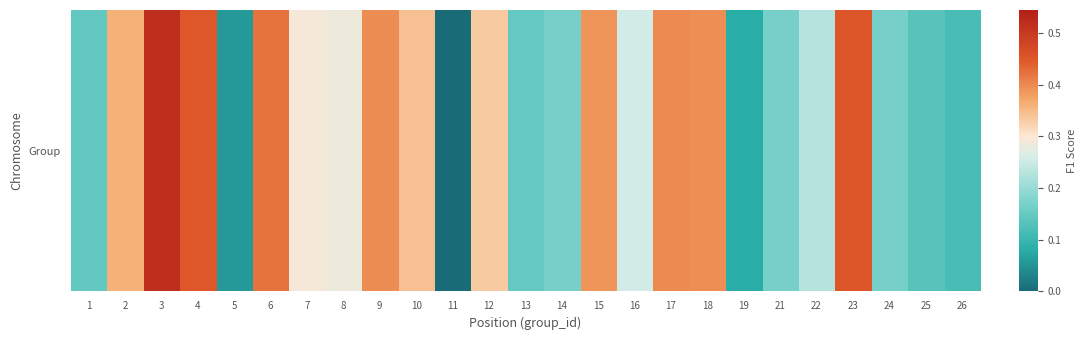

Reading left to right, transcribe all the data shown in this chart.

1=0.1	2=0.4	3=0.5	4=0.4	5=0.1	6=0.4	7=0.3	8=0.3	9=0.4	10=0.3	11=0.0	12=0.3	13=0.1	14=0.2	15=0.4	16=0.3	17=0.4	18=0.4	19=0.1	21=0.2	22=0.2	23=0.5	24=0.2	25=0.1	26=0.1